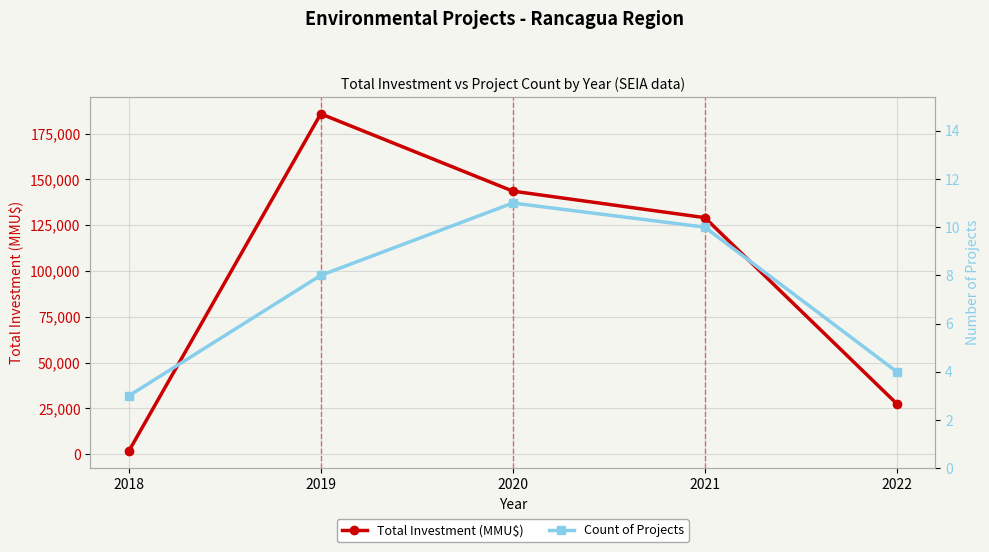

At which label does Total Investment (MMU$) reach its minimum?

2018